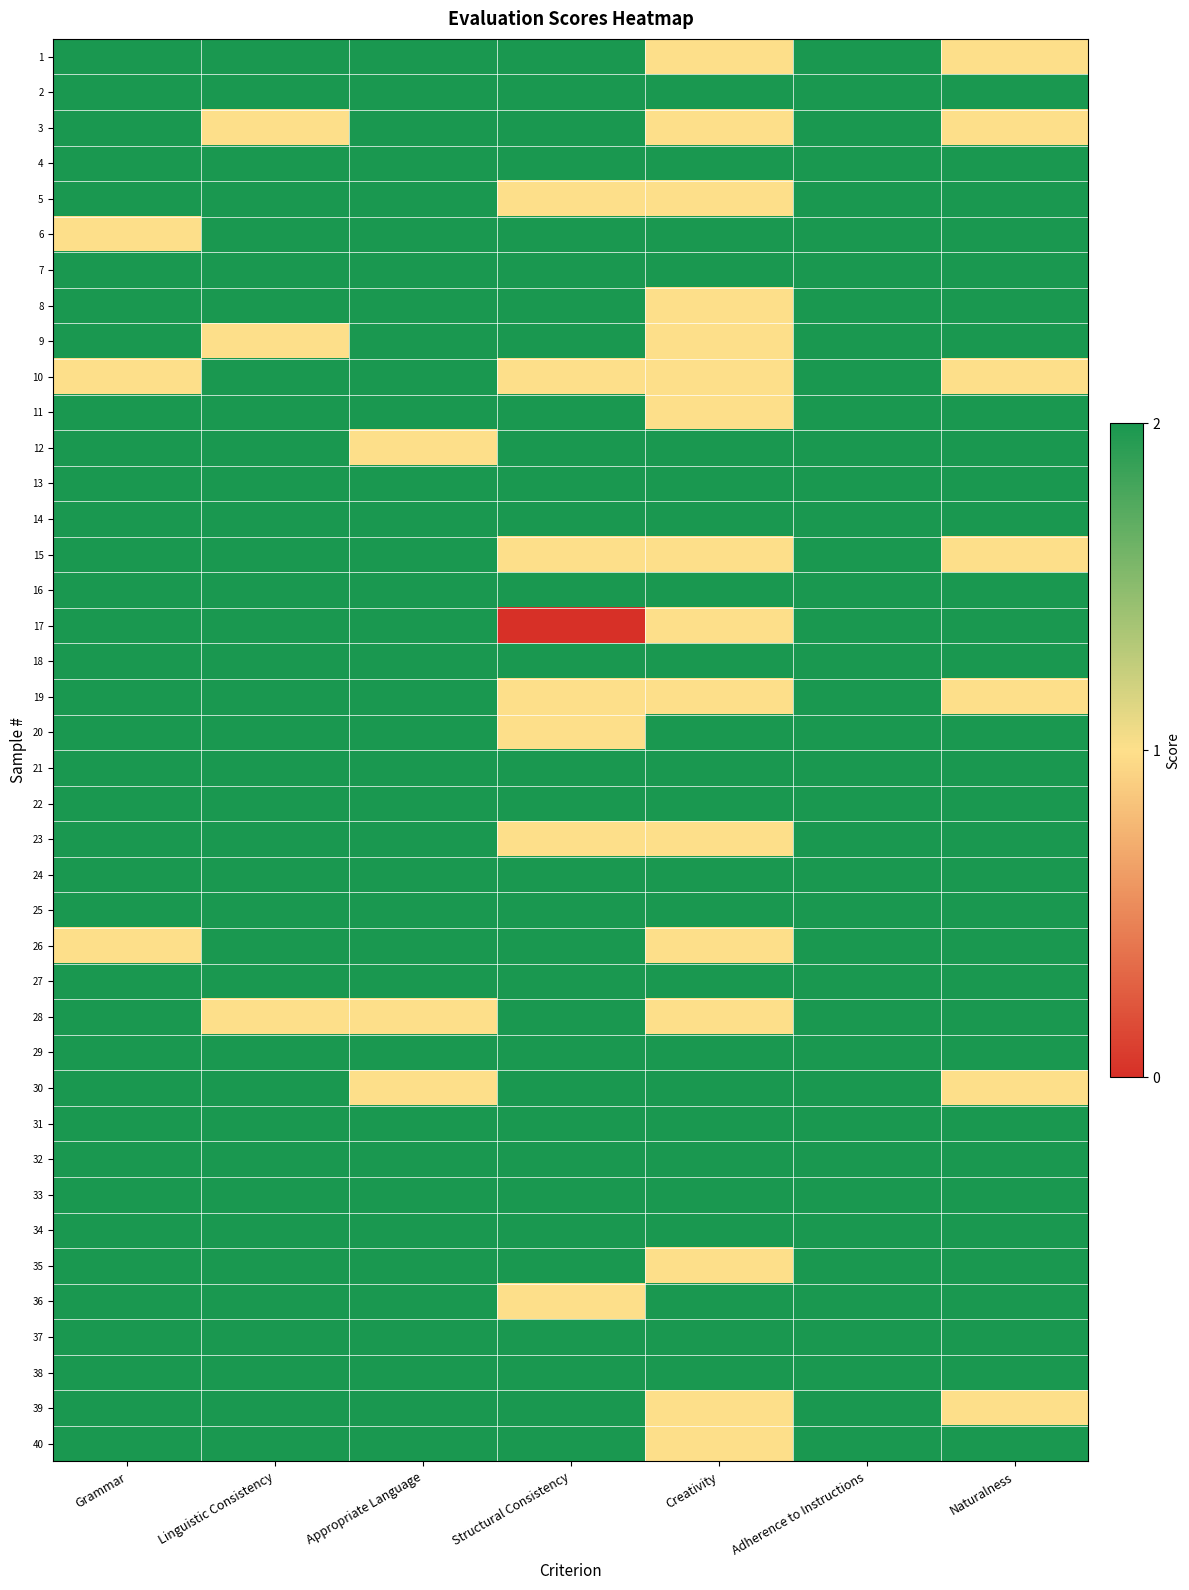

Reading left to right, extract all data points from this chart.

1: Grammar=2	Linguistic Consistency=2	Appropriate Language=2	Structural Consistency=2	Creativity=1	Adherence to Instructions=2	Naturalness=1
2: Grammar=2	Linguistic Consistency=2	Appropriate Language=2	Structural Consistency=2	Creativity=2	Adherence to Instructions=2	Naturalness=2
3: Grammar=2	Linguistic Consistency=1	Appropriate Language=2	Structural Consistency=2	Creativity=1	Adherence to Instructions=2	Naturalness=1
4: Grammar=2	Linguistic Consistency=2	Appropriate Language=2	Structural Consistency=2	Creativity=2	Adherence to Instructions=2	Naturalness=2
5: Grammar=2	Linguistic Consistency=2	Appropriate Language=2	Structural Consistency=1	Creativity=1	Adherence to Instructions=2	Naturalness=2
6: Grammar=1	Linguistic Consistency=2	Appropriate Language=2	Structural Consistency=2	Creativity=2	Adherence to Instructions=2	Naturalness=2
7: Grammar=2	Linguistic Consistency=2	Appropriate Language=2	Structural Consistency=2	Creativity=2	Adherence to Instructions=2	Naturalness=2
8: Grammar=2	Linguistic Consistency=2	Appropriate Language=2	Structural Consistency=2	Creativity=1	Adherence to Instructions=2	Naturalness=2
9: Grammar=2	Linguistic Consistency=1	Appropriate Language=2	Structural Consistency=2	Creativity=1	Adherence to Instructions=2	Naturalness=2
10: Grammar=1	Linguistic Consistency=2	Appropriate Language=2	Structural Consistency=1	Creativity=1	Adherence to Instructions=2	Naturalness=1
11: Grammar=2	Linguistic Consistency=2	Appropriate Language=2	Structural Consistency=2	Creativity=1	Adherence to Instructions=2	Naturalness=2
12: Grammar=2	Linguistic Consistency=2	Appropriate Language=1	Structural Consistency=2	Creativity=2	Adherence to Instructions=2	Naturalness=2
13: Grammar=2	Linguistic Consistency=2	Appropriate Language=2	Structural Consistency=2	Creativity=2	Adherence to Instructions=2	Naturalness=2
14: Grammar=2	Linguistic Consistency=2	Appropriate Language=2	Structural Consistency=2	Creativity=2	Adherence to Instructions=2	Naturalness=2
15: Grammar=2	Linguistic Consistency=2	Appropriate Language=2	Structural Consistency=1	Creativity=1	Adherence to Instructions=2	Naturalness=1
16: Grammar=2	Linguistic Consistency=2	Appropriate Language=2	Structural Consistency=2	Creativity=2	Adherence to Instructions=2	Naturalness=2
17: Grammar=2	Linguistic Consistency=2	Appropriate Language=2	Structural Consistency=0	Creativity=1	Adherence to Instructions=2	Naturalness=2
18: Grammar=2	Linguistic Consistency=2	Appropriate Language=2	Structural Consistency=2	Creativity=2	Adherence to Instructions=2	Naturalness=2
19: Grammar=2	Linguistic Consistency=2	Appropriate Language=2	Structural Consistency=1	Creativity=1	Adherence to Instructions=2	Naturalness=1
20: Grammar=2	Linguistic Consistency=2	Appropriate Language=2	Structural Consistency=1	Creativity=2	Adherence to Instructions=2	Naturalness=2
21: Grammar=2	Linguistic Consistency=2	Appropriate Language=2	Structural Consistency=2	Creativity=2	Adherence to Instructions=2	Naturalness=2
22: Grammar=2	Linguistic Consistency=2	Appropriate Language=2	Structural Consistency=2	Creativity=2	Adherence to Instructions=2	Naturalness=2
23: Grammar=2	Linguistic Consistency=2	Appropriate Language=2	Structural Consistency=1	Creativity=1	Adherence to Instructions=2	Naturalness=2
24: Grammar=2	Linguistic Consistency=2	Appropriate Language=2	Structural Consistency=2	Creativity=2	Adherence to Instructions=2	Naturalness=2
25: Grammar=2	Linguistic Consistency=2	Appropriate Language=2	Structural Consistency=2	Creativity=2	Adherence to Instructions=2	Naturalness=2
26: Grammar=1	Linguistic Consistency=2	Appropriate Language=2	Structural Consistency=2	Creativity=1	Adherence to Instructions=2	Naturalness=2
27: Grammar=2	Linguistic Consistency=2	Appropriate Language=2	Structural Consistency=2	Creativity=2	Adherence to Instructions=2	Naturalness=2
28: Grammar=2	Linguistic Consistency=1	Appropriate Language=1	Structural Consistency=2	Creativity=1	Adherence to Instructions=2	Naturalness=2
29: Grammar=2	Linguistic Consistency=2	Appropriate Language=2	Structural Consistency=2	Creativity=2	Adherence to Instructions=2	Naturalness=2
30: Grammar=2	Linguistic Consistency=2	Appropriate Language=1	Structural Consistency=2	Creativity=2	Adherence to Instructions=2	Naturalness=1
31: Grammar=2	Linguistic Consistency=2	Appropriate Language=2	Structural Consistency=2	Creativity=2	Adherence to Instructions=2	Naturalness=2
32: Grammar=2	Linguistic Consistency=2	Appropriate Language=2	Structural Consistency=2	Creativity=2	Adherence to Instructions=2	Naturalness=2
33: Grammar=2	Linguistic Consistency=2	Appropriate Language=2	Structural Consistency=2	Creativity=2	Adherence to Instructions=2	Naturalness=2
34: Grammar=2	Linguistic Consistency=2	Appropriate Language=2	Structural Consistency=2	Creativity=2	Adherence to Instructions=2	Naturalness=2
35: Grammar=2	Linguistic Consistency=2	Appropriate Language=2	Structural Consistency=2	Creativity=1	Adherence to Instructions=2	Naturalness=2
36: Grammar=2	Linguistic Consistency=2	Appropriate Language=2	Structural Consistency=1	Creativity=2	Adherence to Instructions=2	Naturalness=2
37: Grammar=2	Linguistic Consistency=2	Appropriate Language=2	Structural Consistency=2	Creativity=2	Adherence to Instructions=2	Naturalness=2
38: Grammar=2	Linguistic Consistency=2	Appropriate Language=2	Structural Consistency=2	Creativity=2	Adherence to Instructions=2	Naturalness=2
39: Grammar=2	Linguistic Consistency=2	Appropriate Language=2	Structural Consistency=2	Creativity=1	Adherence to Instructions=2	Naturalness=1
40: Grammar=2	Linguistic Consistency=2	Appropriate Language=2	Structural Consistency=2	Creativity=1	Adherence to Instructions=2	Naturalness=2